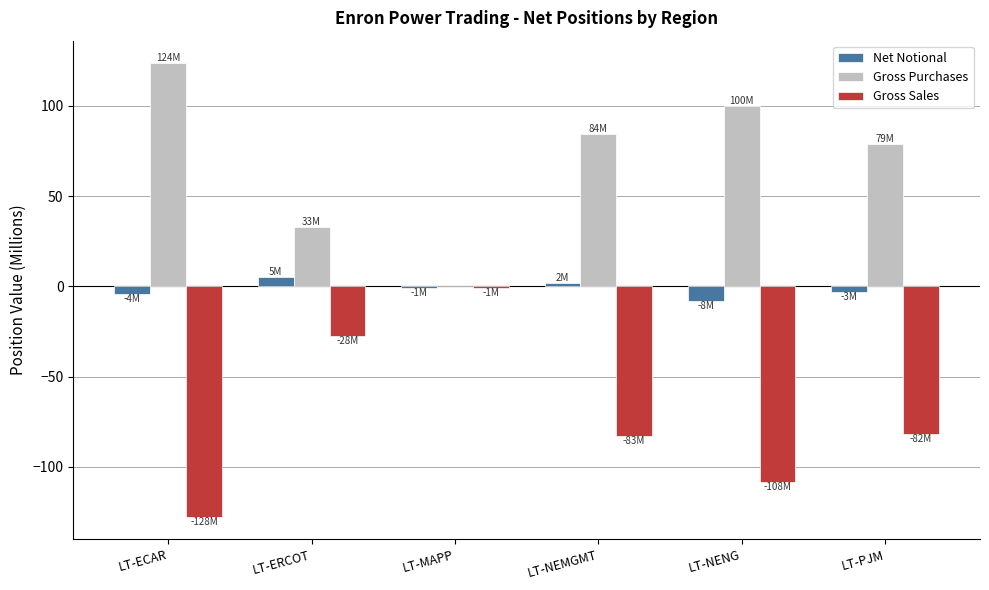

How many categories are shown in the chart?

6